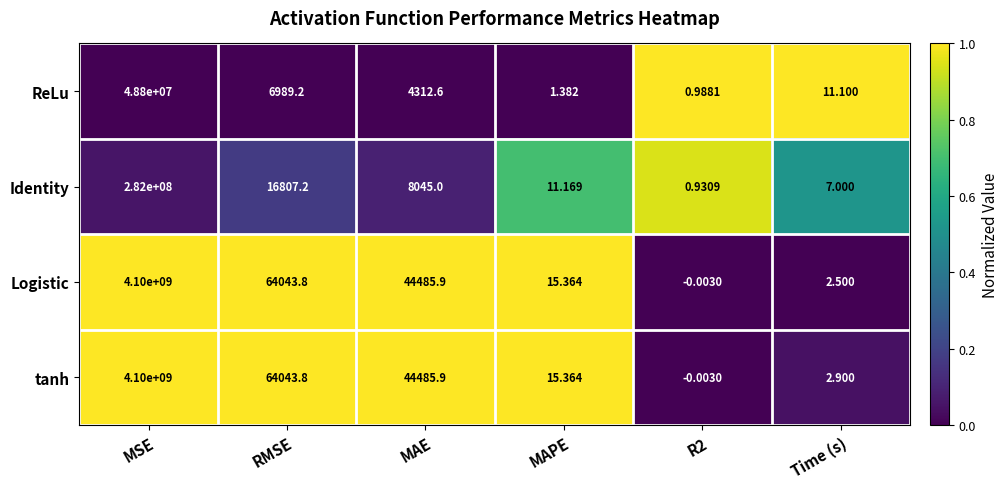

Which series changed the most between R2 and Time (s)?

ReLu